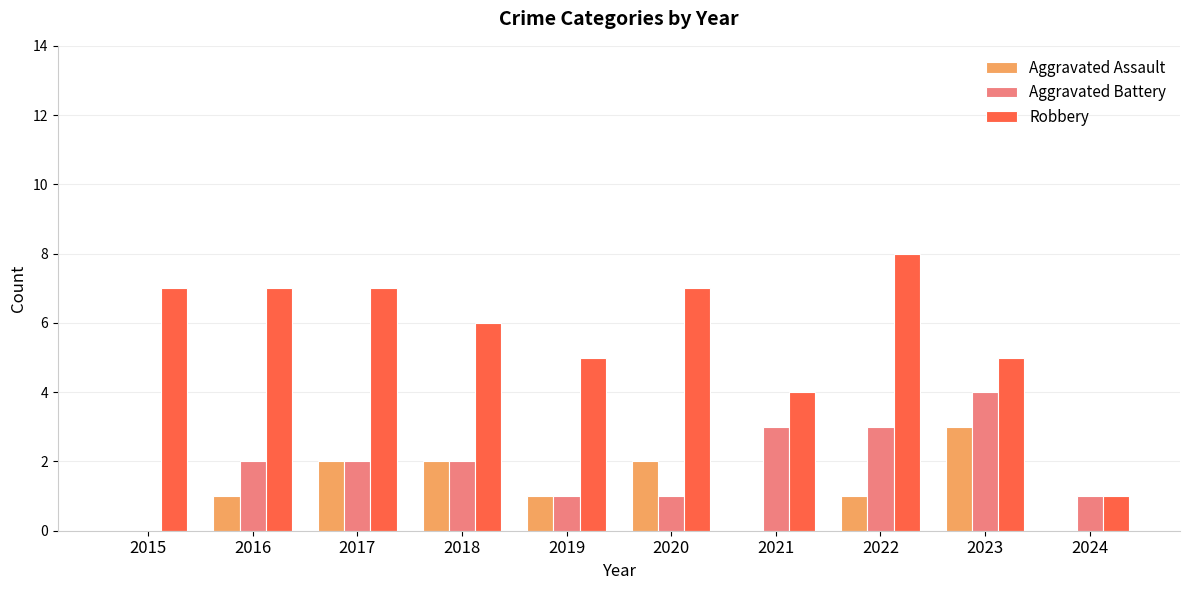

Count the number of categories in the chart.

10